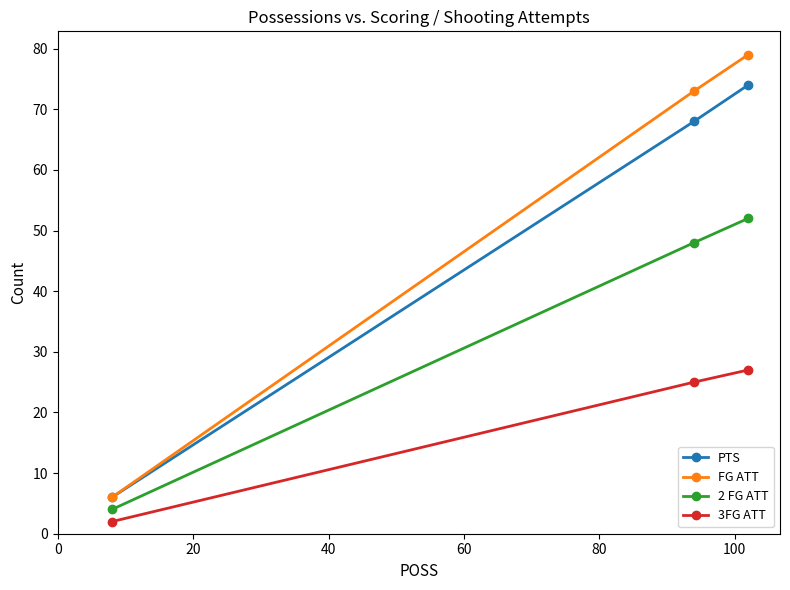

Reading left to right, extract all data points from this chart.

PTS: 6	68	74
FG ATT: 6	73	79
2 FG ATT: 4	48	52
3FG ATT: 2	25	27